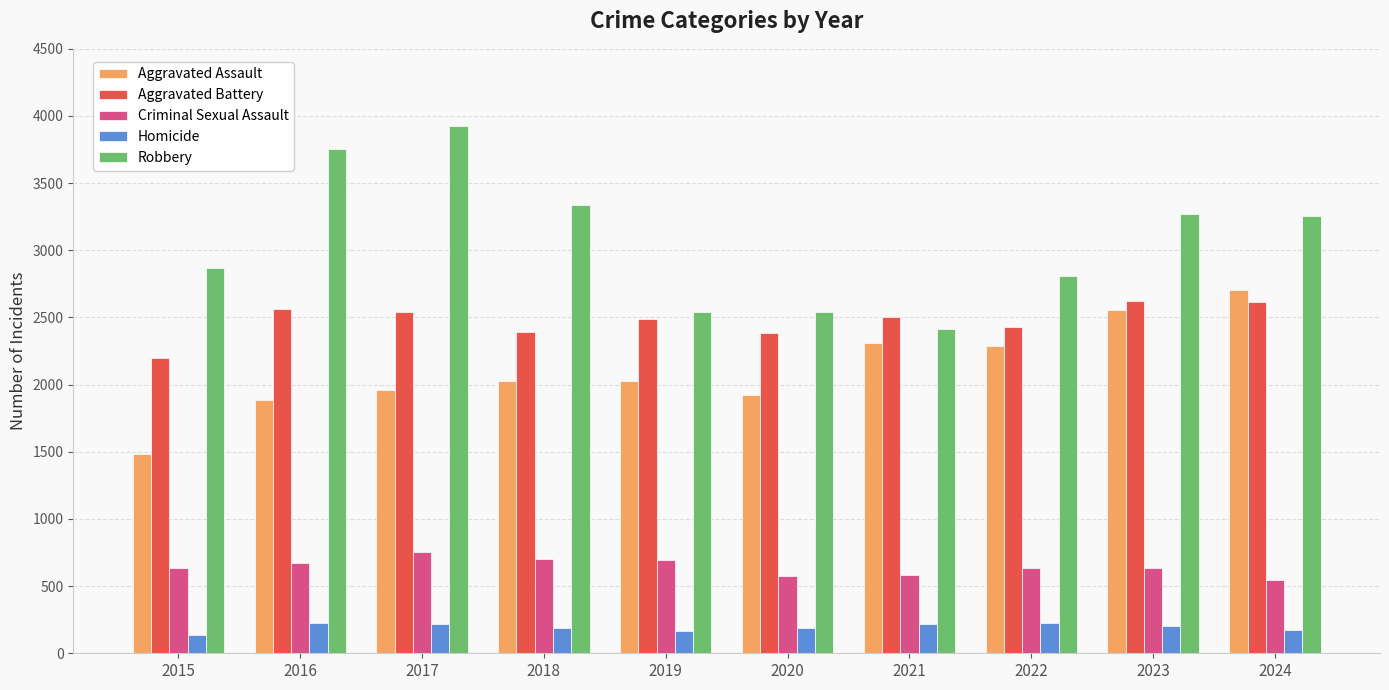

What are all the series names shown in the legend?

Aggravated Assault, Aggravated Battery, Criminal Sexual Assault, Homicide, Robbery